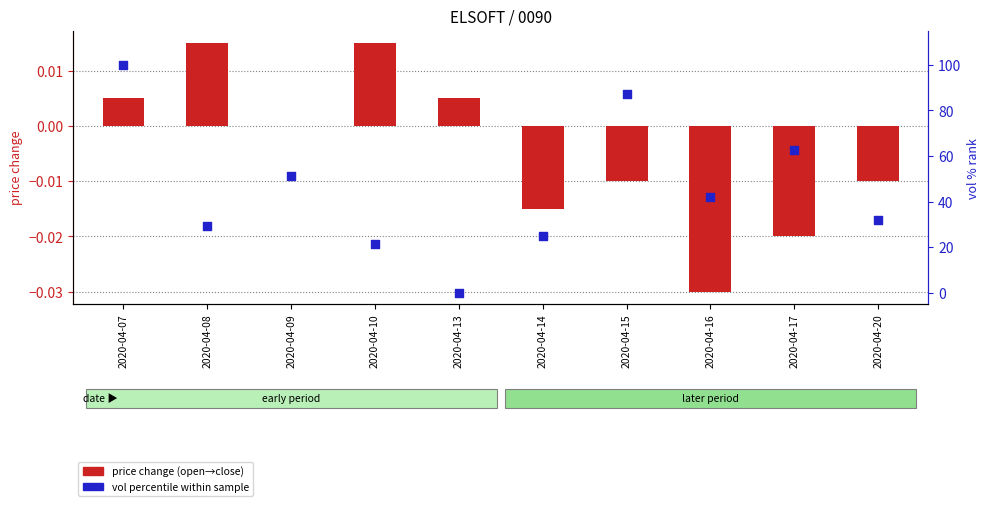

Which series reaches the minimum Y coordinate?

price change (open→close)